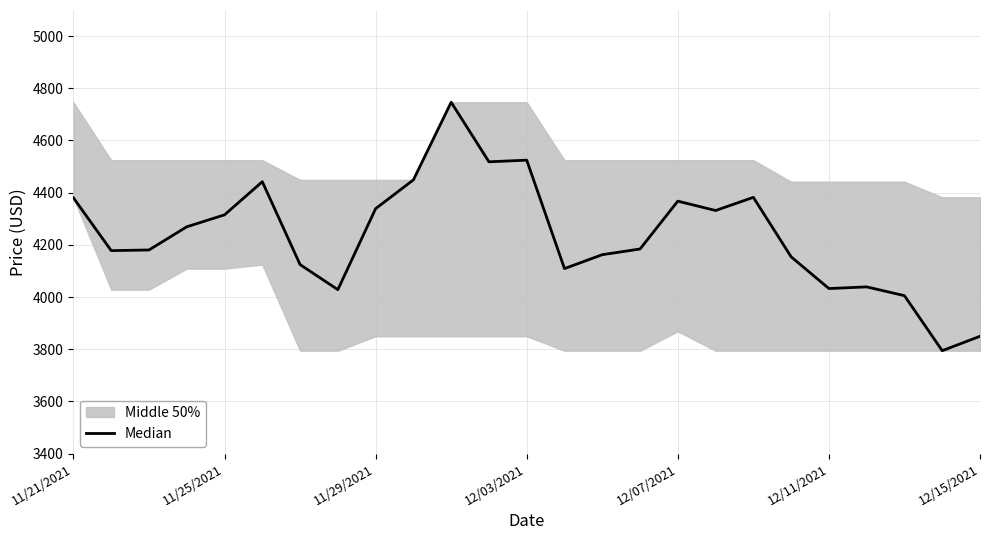

Reading left to right, what are all the values shown in this chart?

4380.1	4177.8	4180.3	4269.1	4314.9	4442.0	4124.3	4028.2	4338.6	4449.0	4746.4	4518.2	4524.6	4109.0	4162.2	4184.0	4367.5	4331.6	4382.0	4154.1	4032.5	4038.9	4005.2	3794.3	3849.6